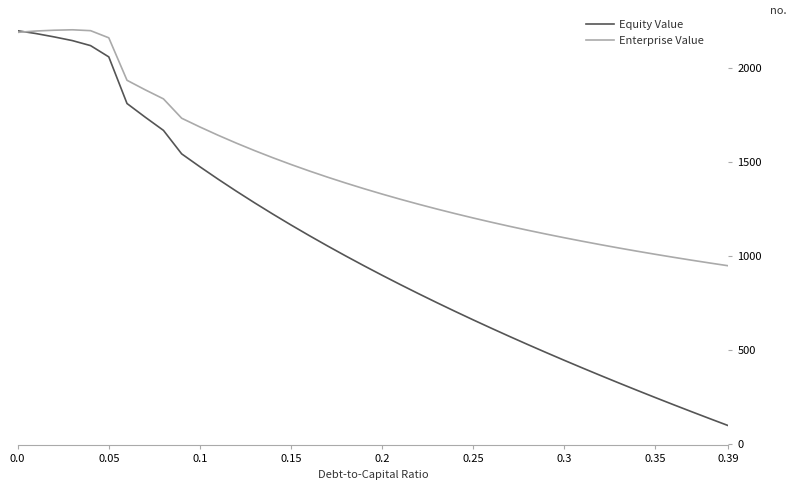

What is the difference between the maximum and minimum values in the Equity Value series?

2101.1